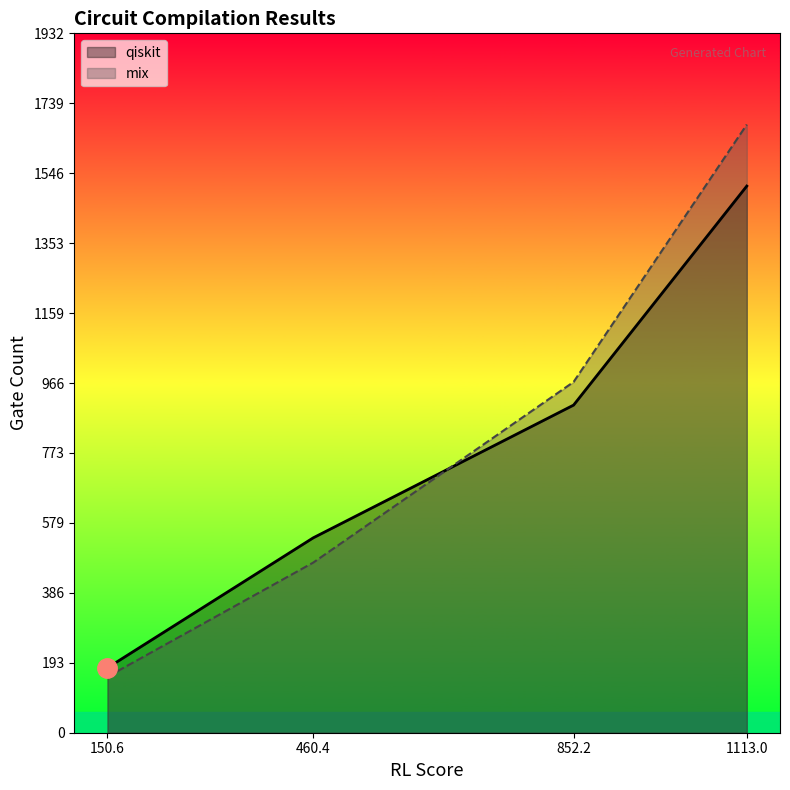

How many values in the mix series exceed 969?

2